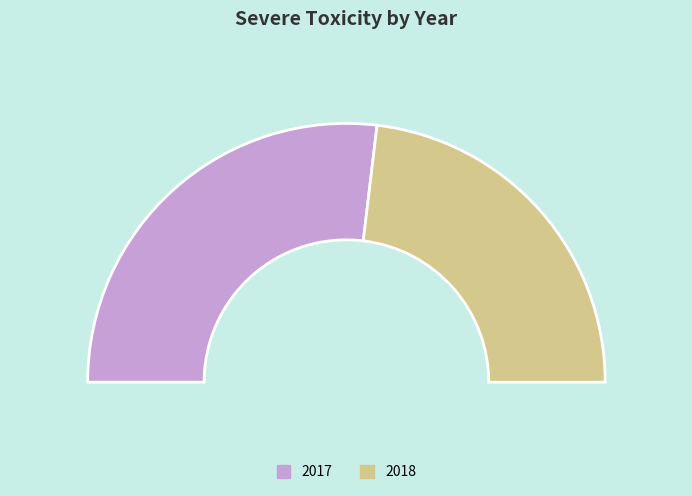

What percentage is NOT represented by 2017?

46.2%